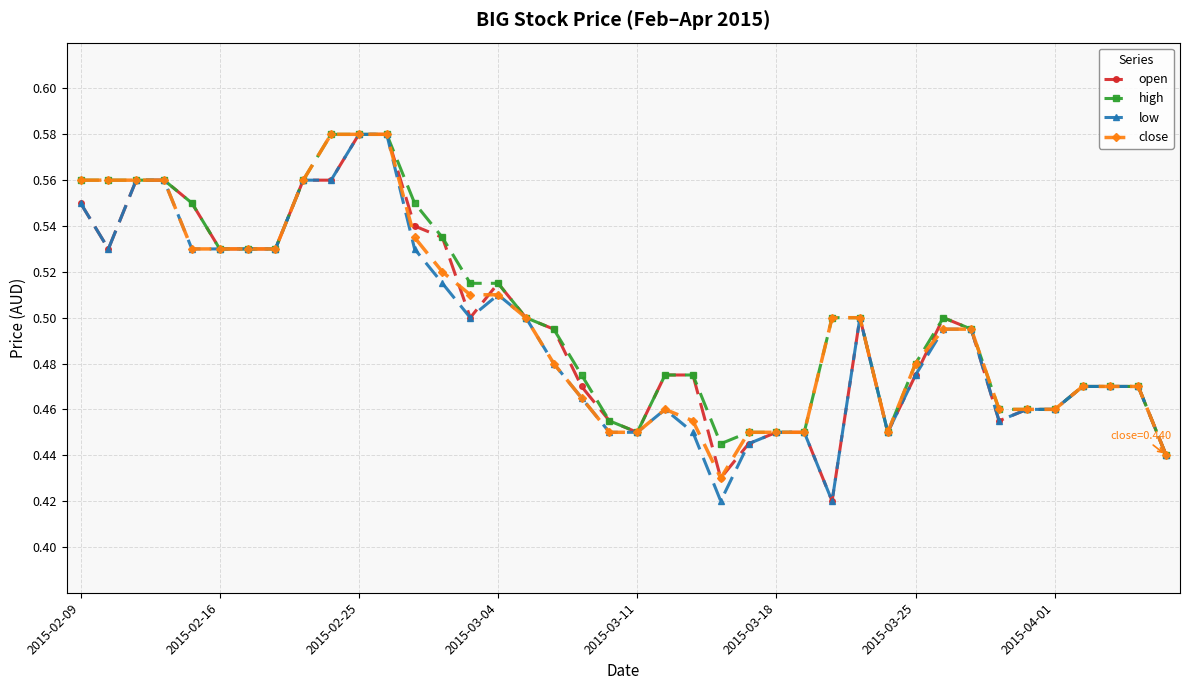

Count the high values in the range 0 to 1.

40